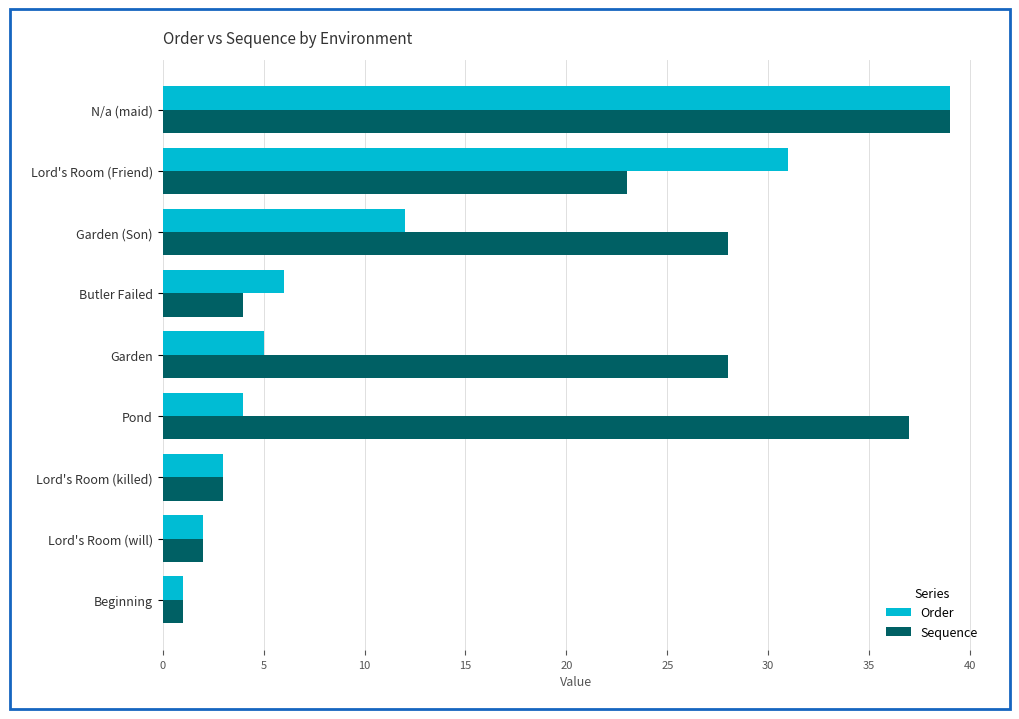

The Order series shows 39 at N/a (maid). True or false?

True